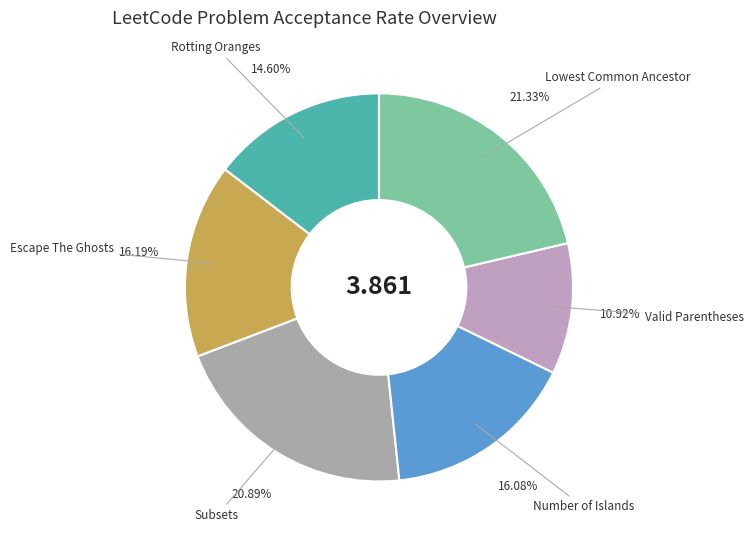

To the nearest percent, what is the average slice percentage?

17%